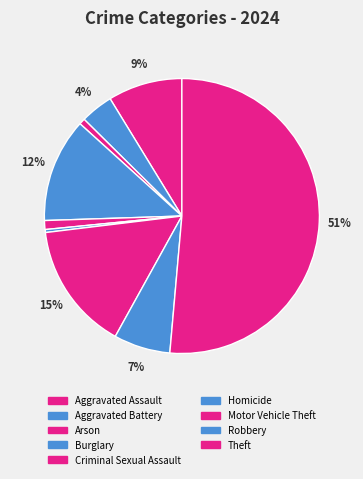

How many slices are in this pie chart?

9